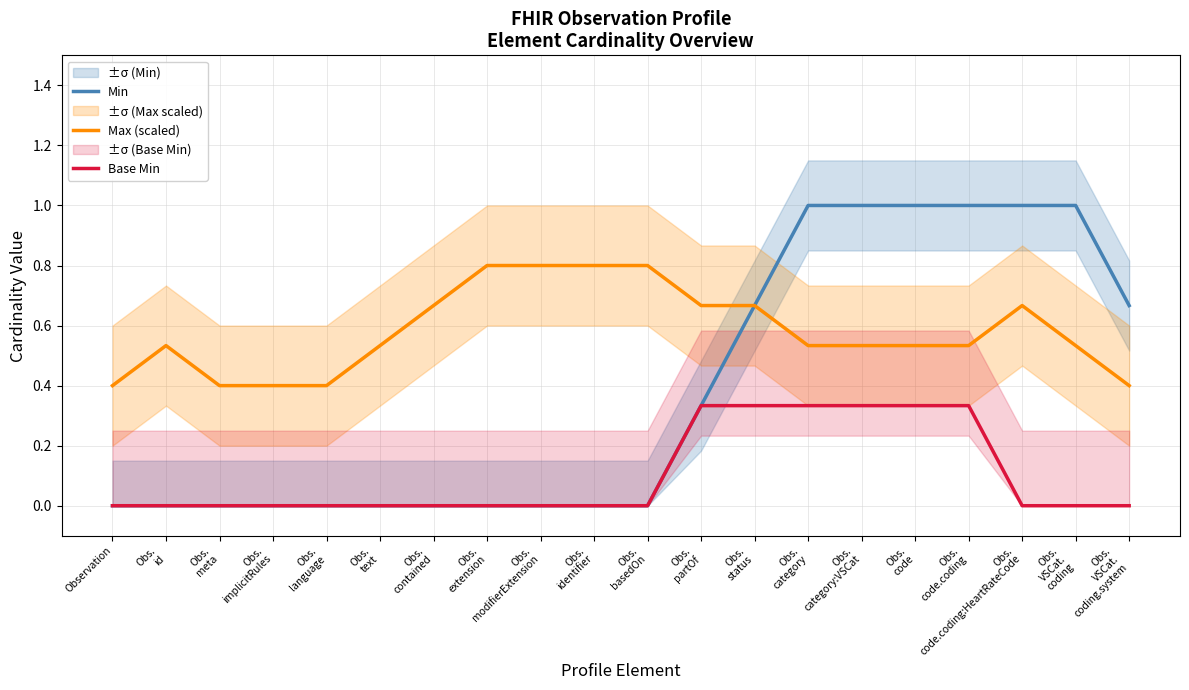

What is the difference between the Min values at Obs.
VSCat.
coding.system and Obs.
contained?

0.7